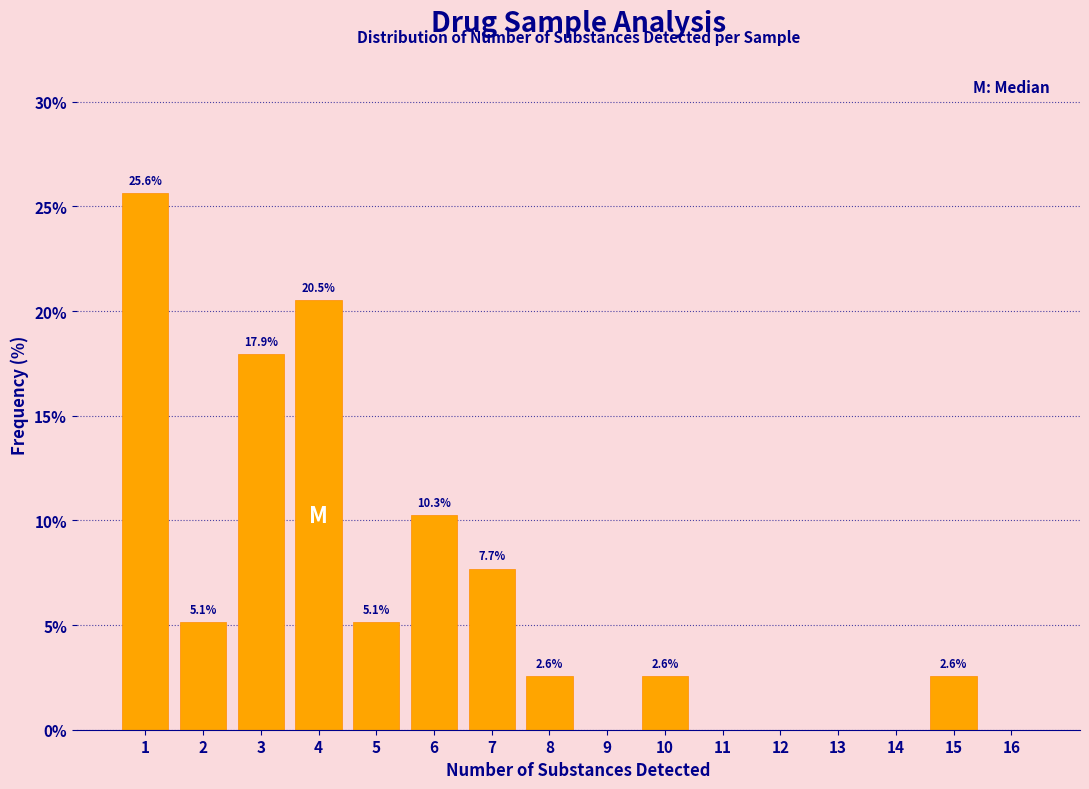

Reading left to right, transcribe all the data shown in this chart.

1=25.6	2=5.1	3=17.9	4=20.5	5=5.1	6=10.3	7=7.7	8=2.6	9=0.0	10=2.6	11=0.0	12=0.0	13=0.0	14=0.0	15=2.6	16=0.0